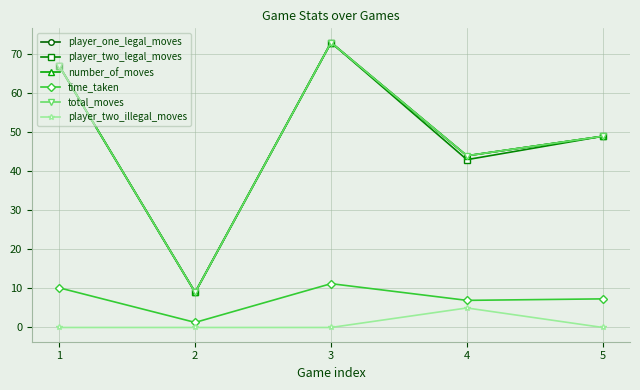

What is the lowest value of the time_taken series?

1.3